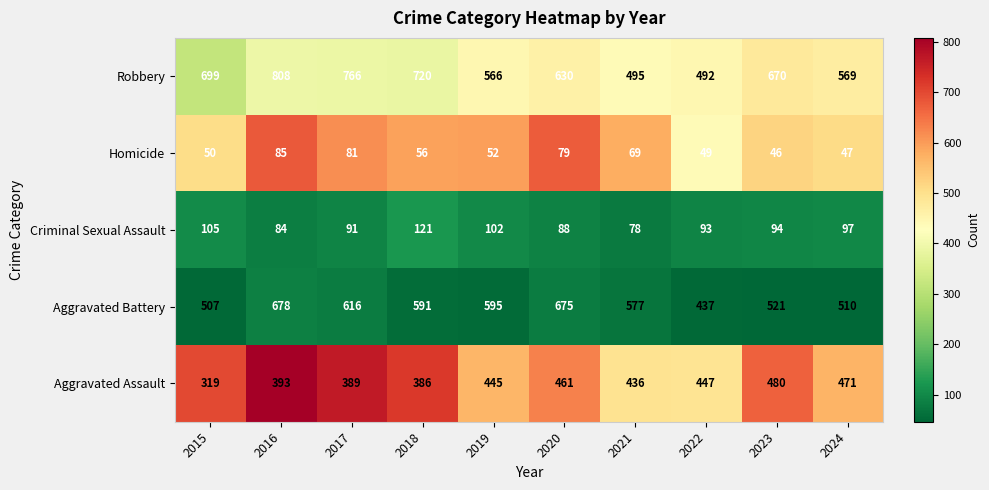

Rank the series by their maximum value, from lowest to highest.

Homicide, Criminal Sexual Assault, Aggravated Assault, Aggravated Battery, Robbery